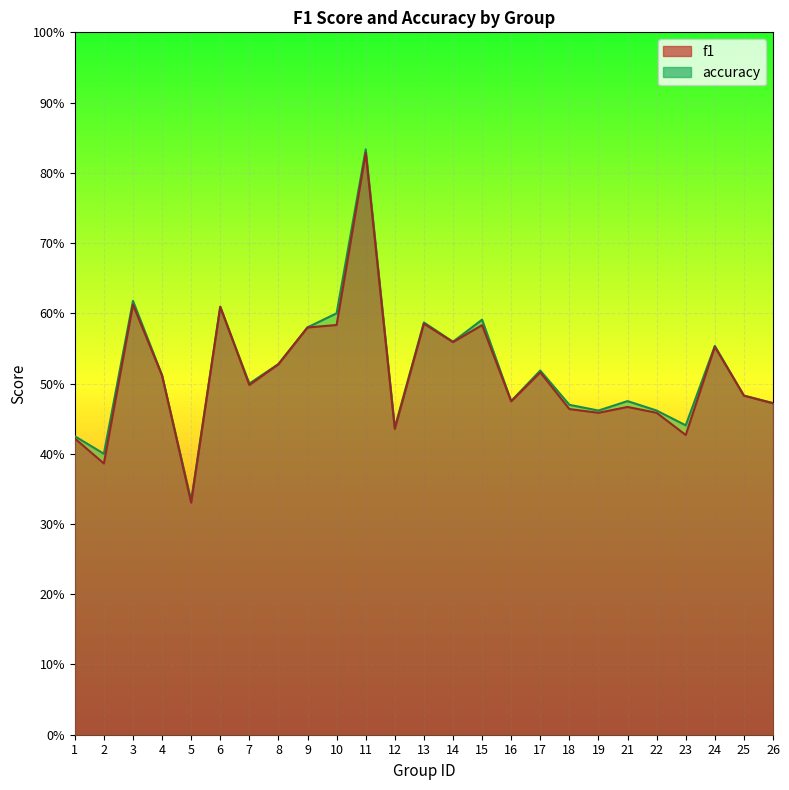

At which category does accuracy reach its first local valley?

2